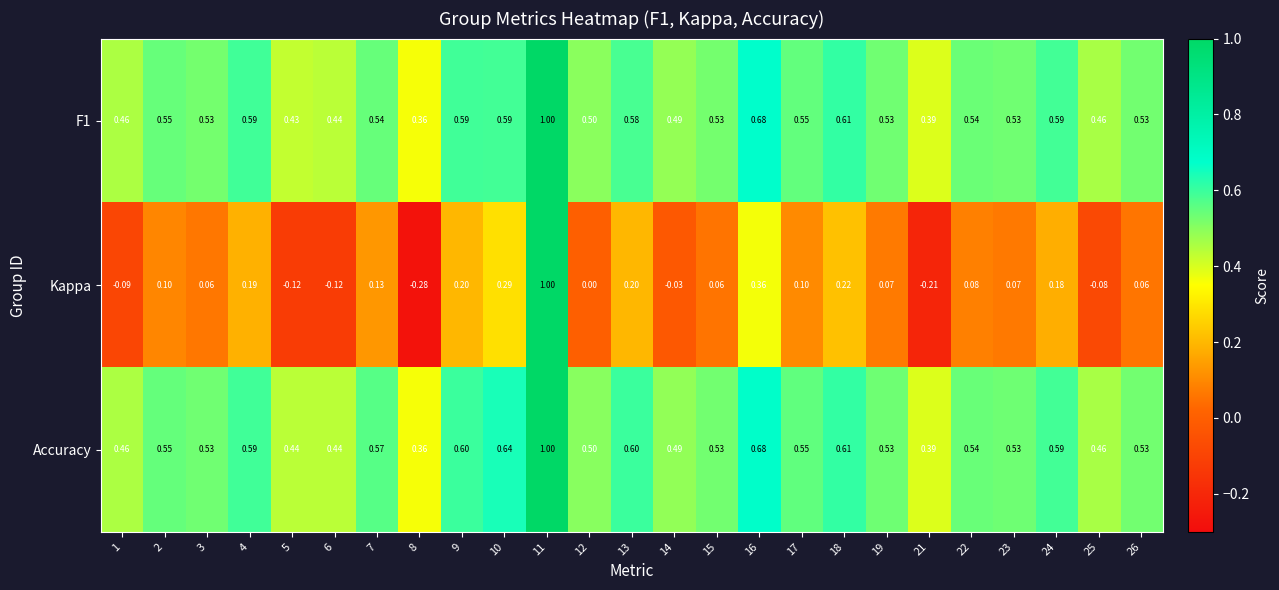

Is the value of F1 at 21 greater than the value of Accuracy at 25?

No